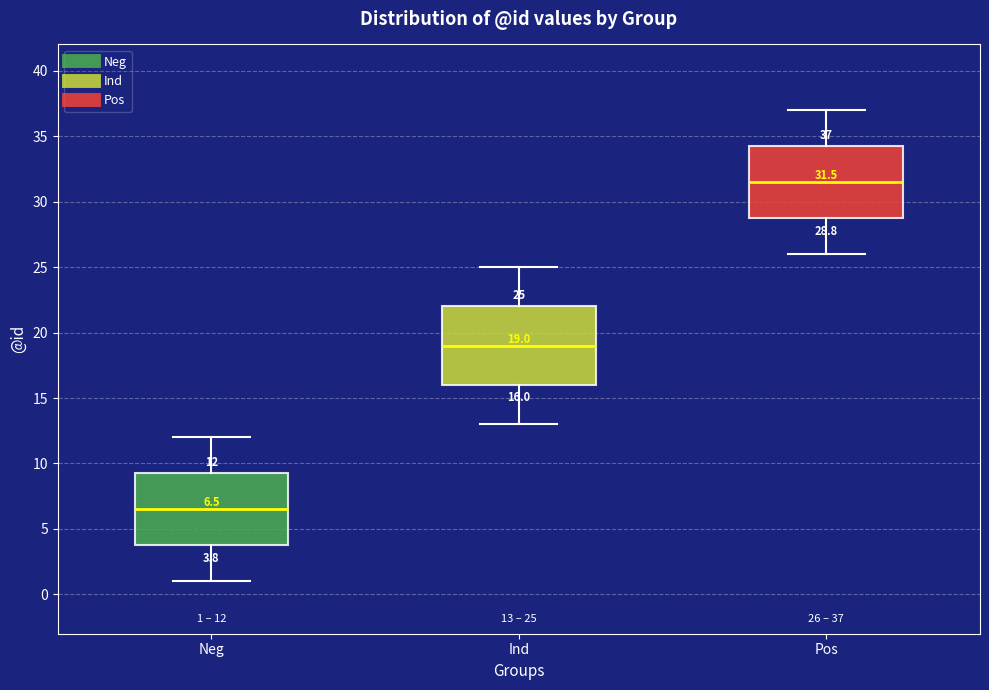

Which box has the lowest median line?

Neg